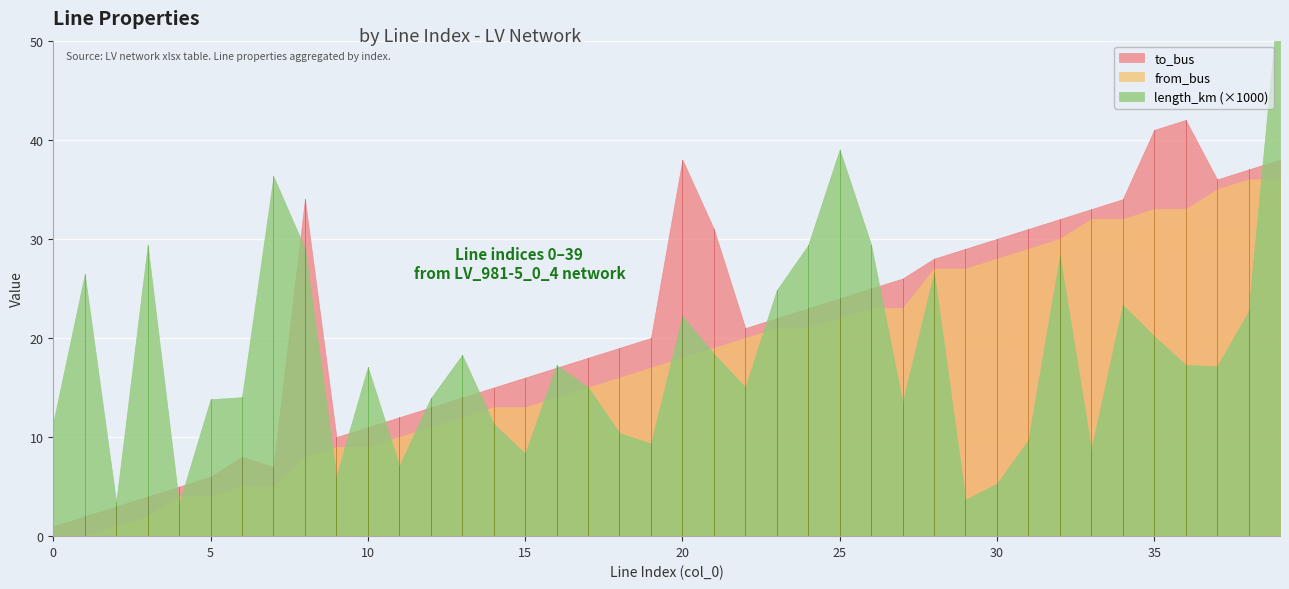

The value of to_bus at 37 is 59.9. True or false?

False